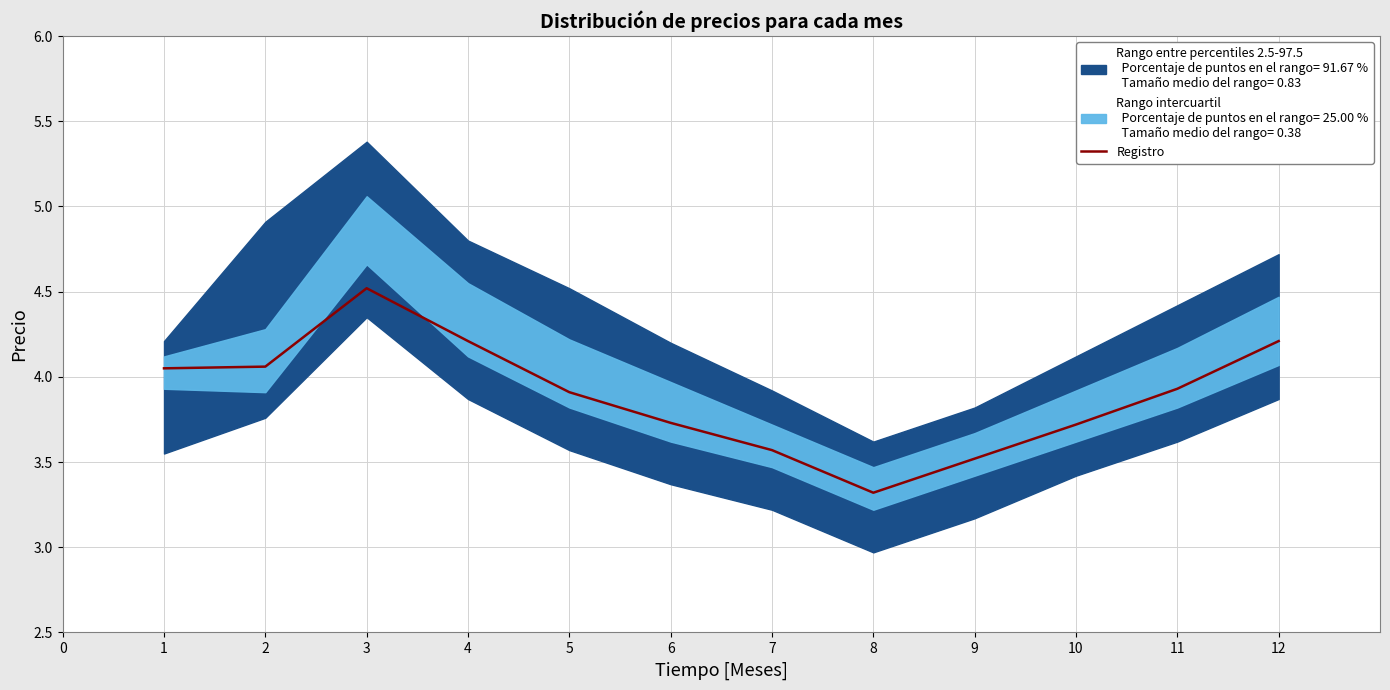

Which category has the lowest value in the Registro series?

8